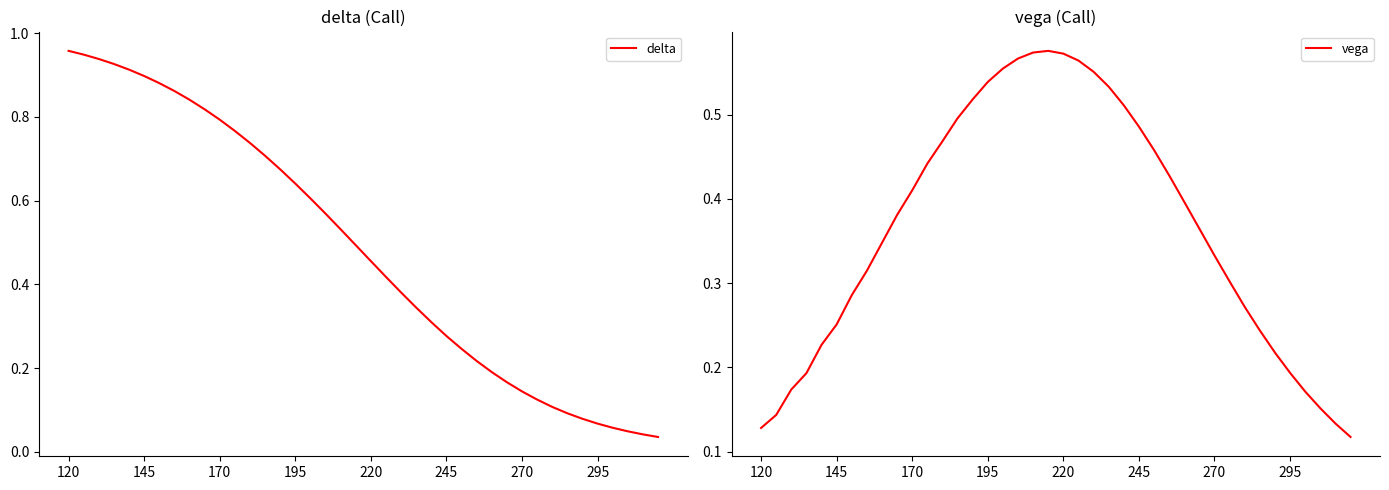

Which has a higher value, 25 or 23?

23